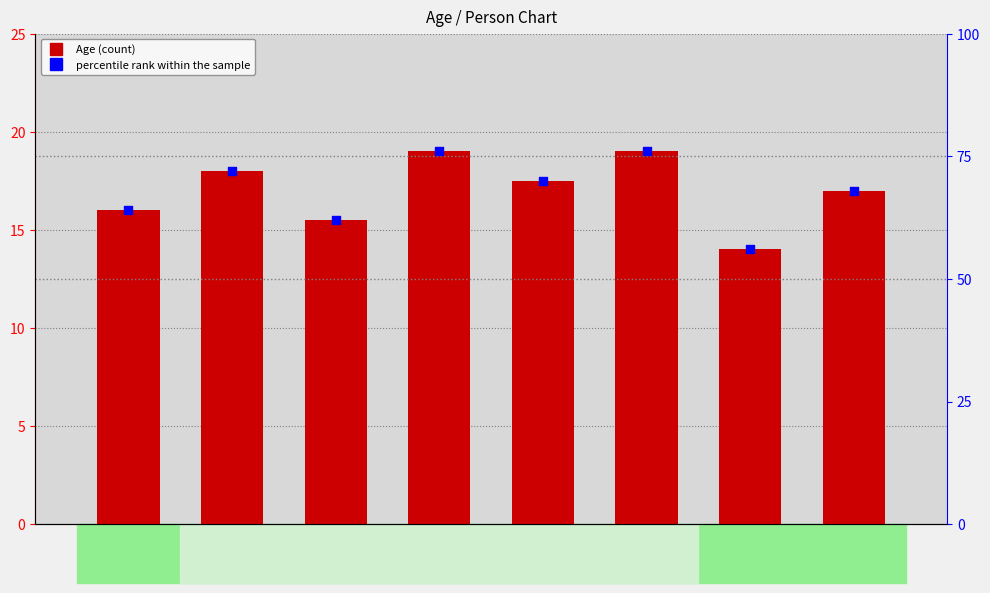

Is the value of Age at Arik greater than the value of percentile rank within the sample at Herzl?

No